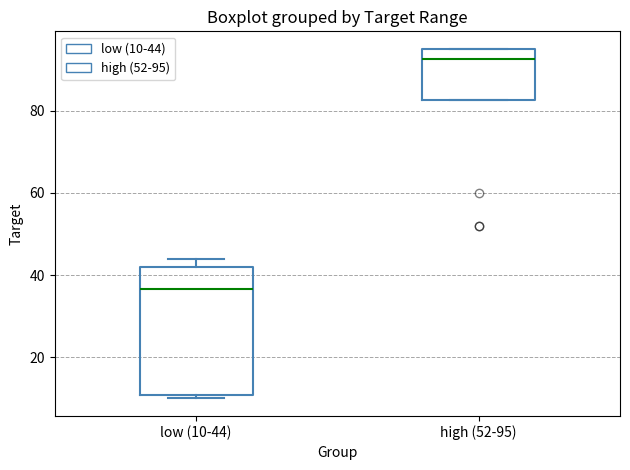

Comparing the boxes themselves (not the whiskers), which one is the tallest?

low (10-44)